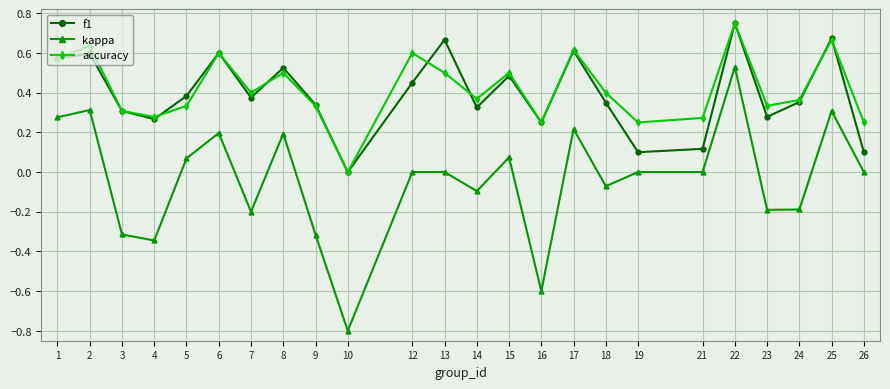

True or false: accuracy has a value of 0.5 at 15.

True